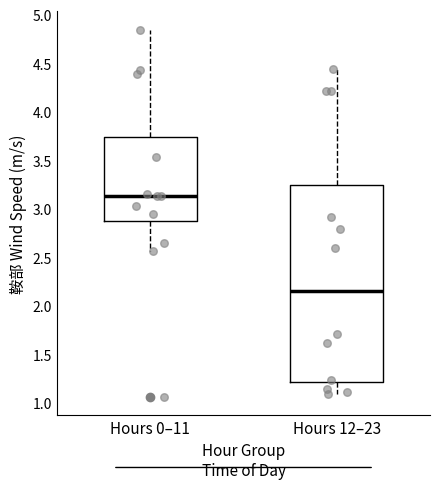

Where is the upper edge of the box for Hours 0–11 on the y-axis? The values are not printed on the chart, so give them approximately, as read against the axis.

3.75